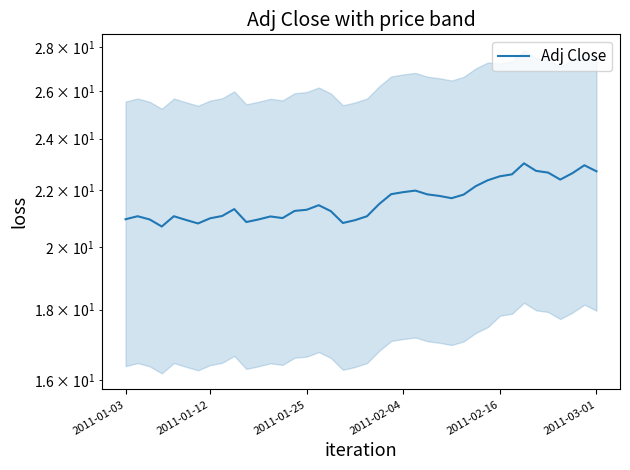

How many lines are shown in the chart?

1